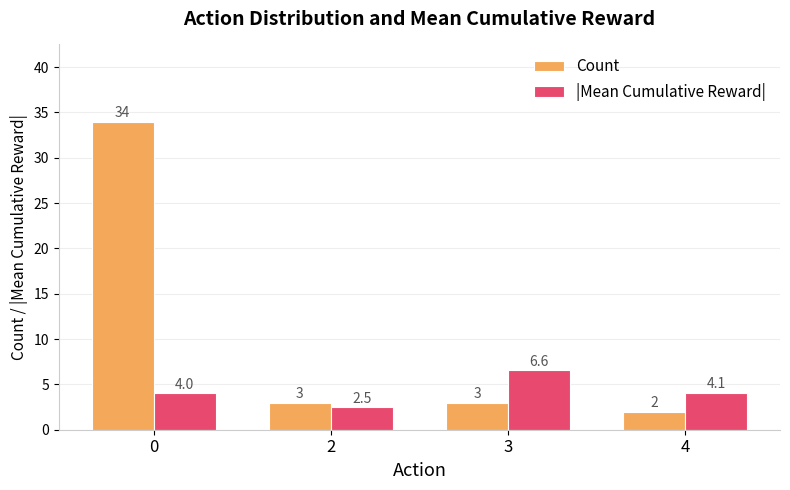

Reading left to right, extract all data points from this chart.

Count: 0=34.0	2=3.0	3=3.0	4=2.0
|Mean Cumulative Reward|: 0=4.0	2=2.5	3=6.6	4=4.1